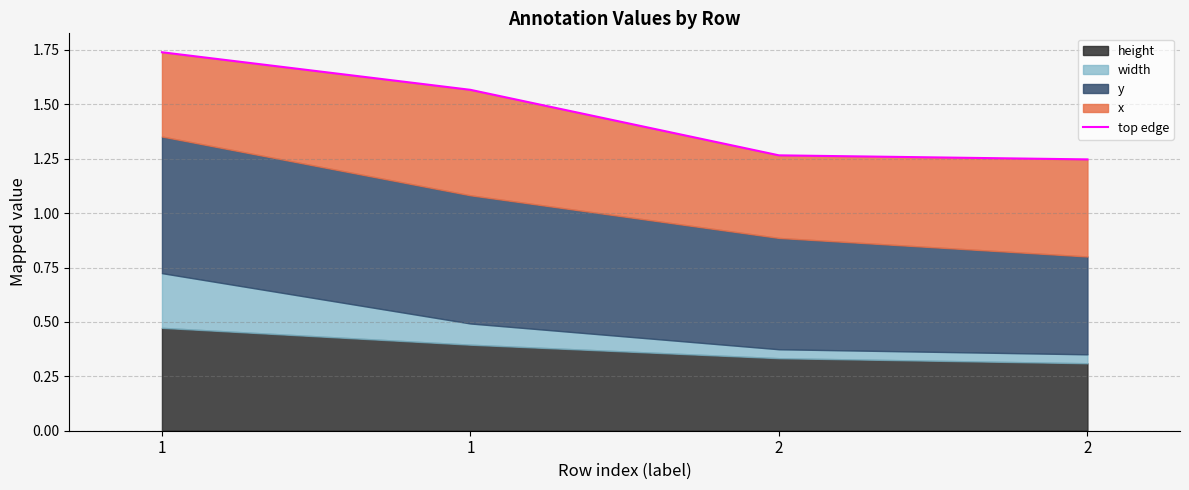

What is the value of the 2nd point from the left?

1.7